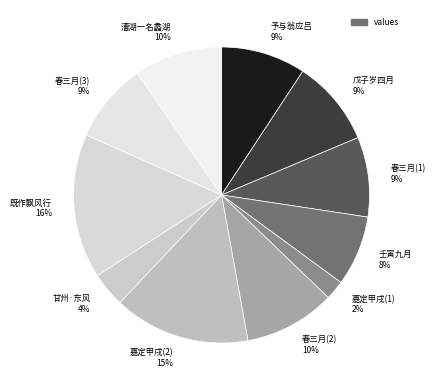

To the nearest percent, what is the difference between the 春三月(1) 9% and 嘉定甲戌(1) 2% slice percentages?

7%